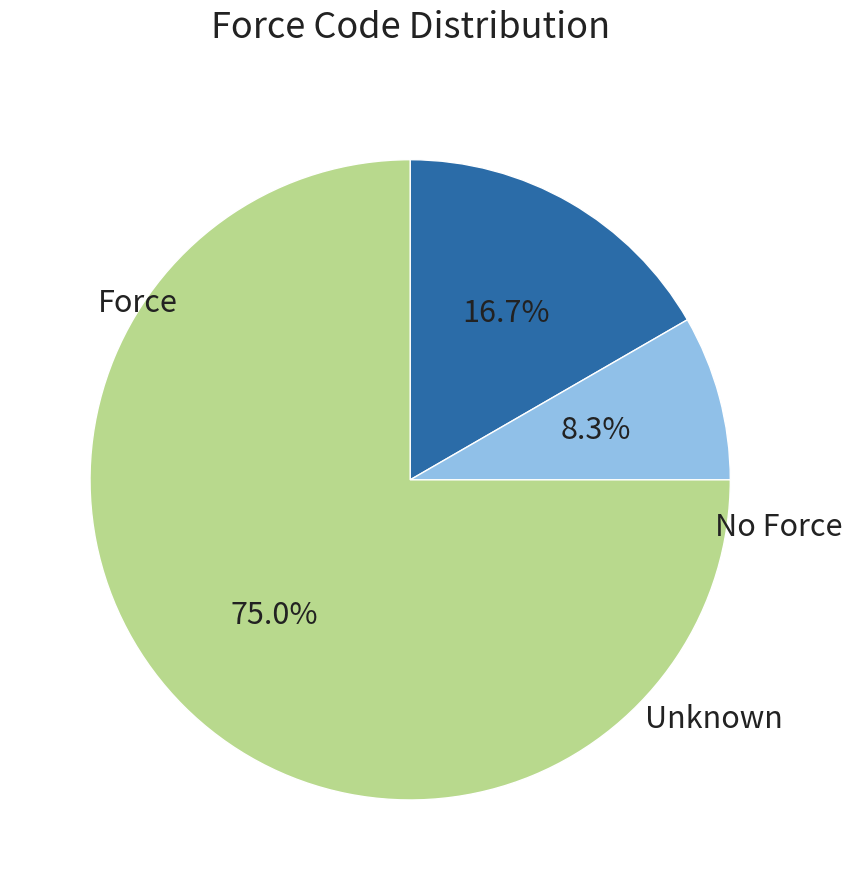

How many segments does this pie chart have?

3